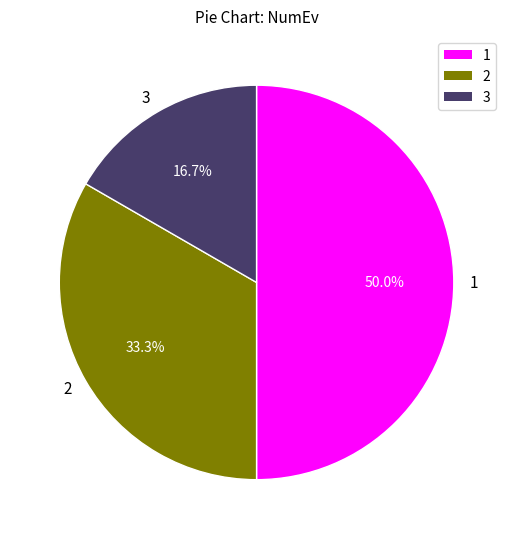

What is the ratio of the value at 3 to the value at 2?

0.5